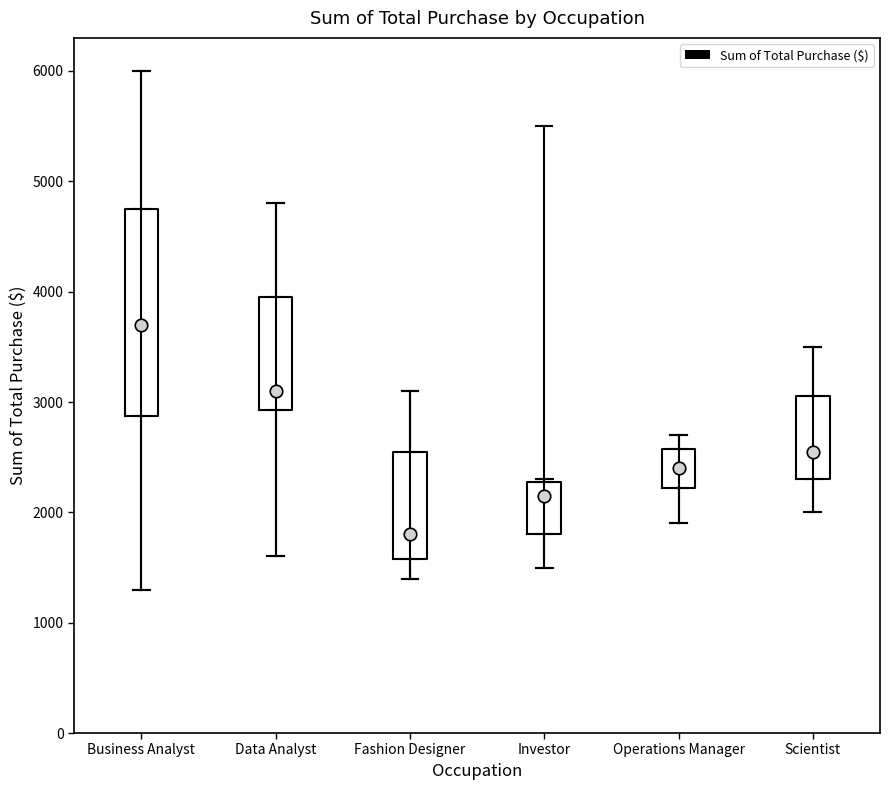

Which box's median line is the lowest?

Fashion Designer